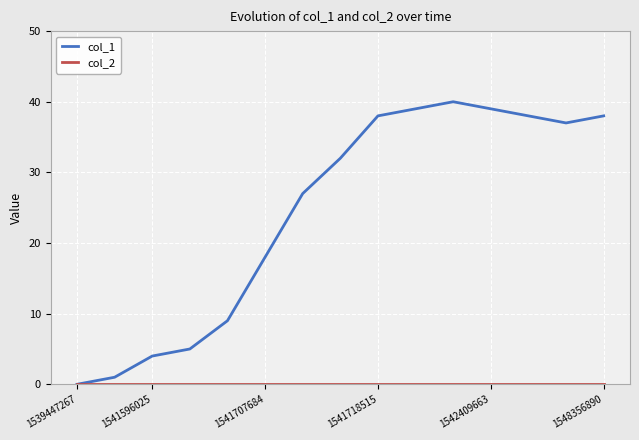

How many lines are shown in the chart?

2